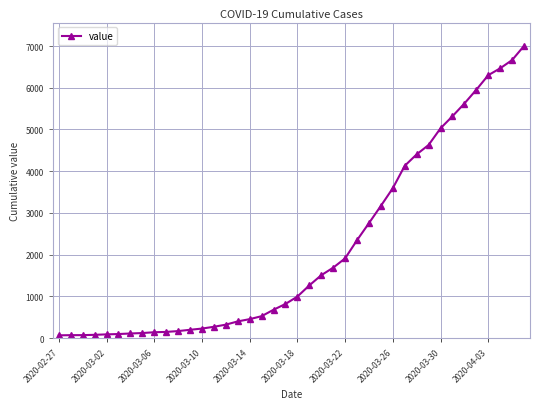

How many lines are shown in the chart?

1